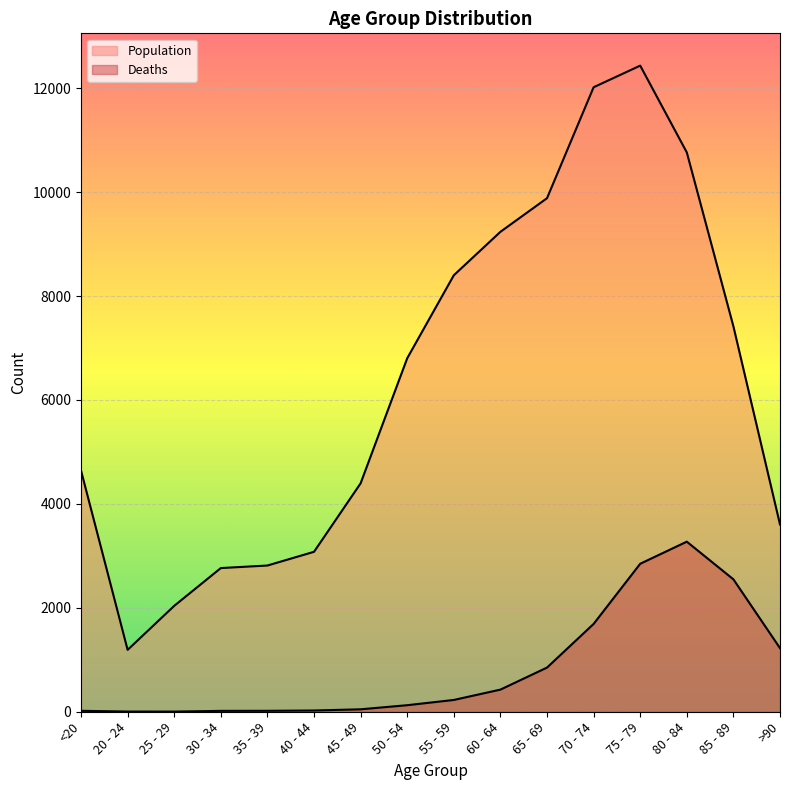

What is the label of the 5th point from the right?

70 - 74